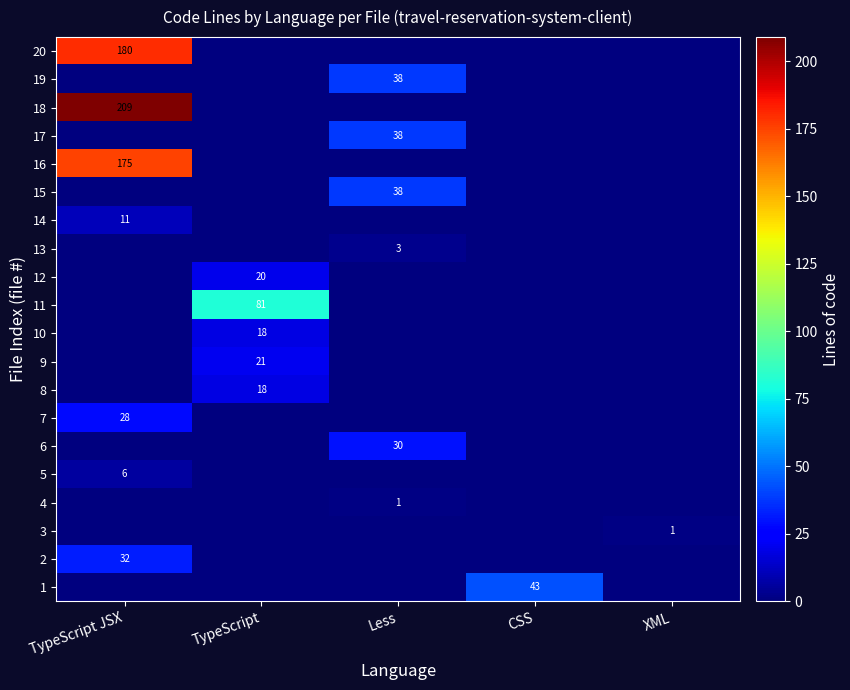

The 10 series shows 29 at TypeScript. True or false?

False